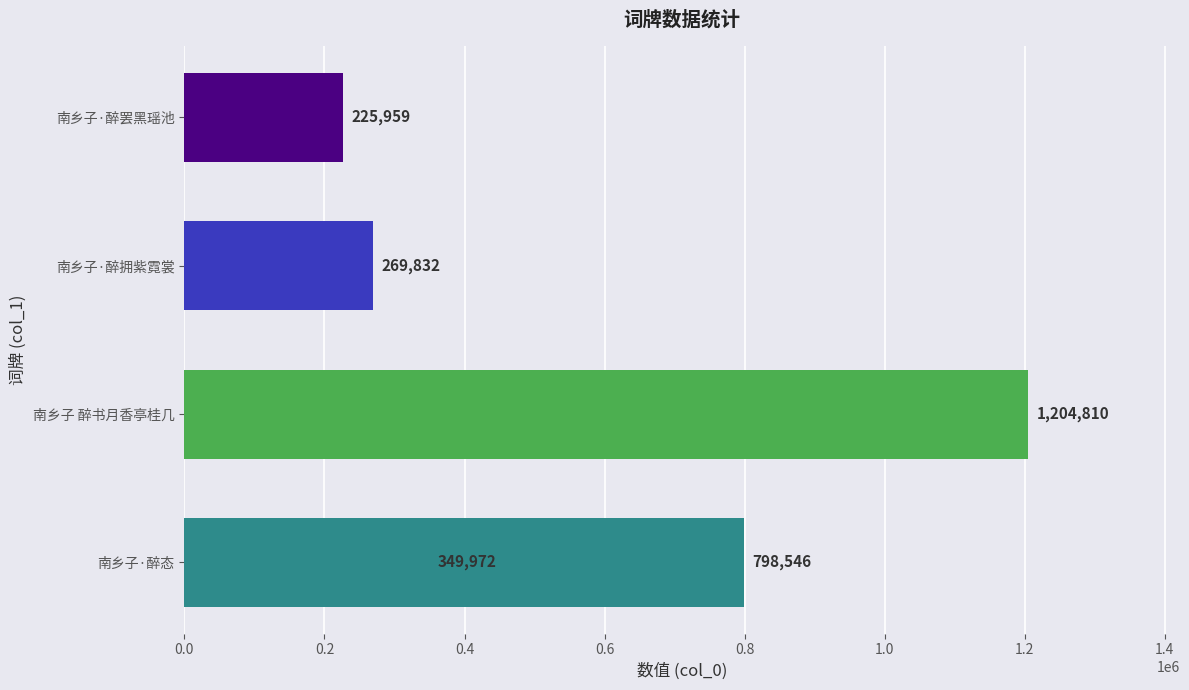

What is the value of the 1st bar from the left?

349972